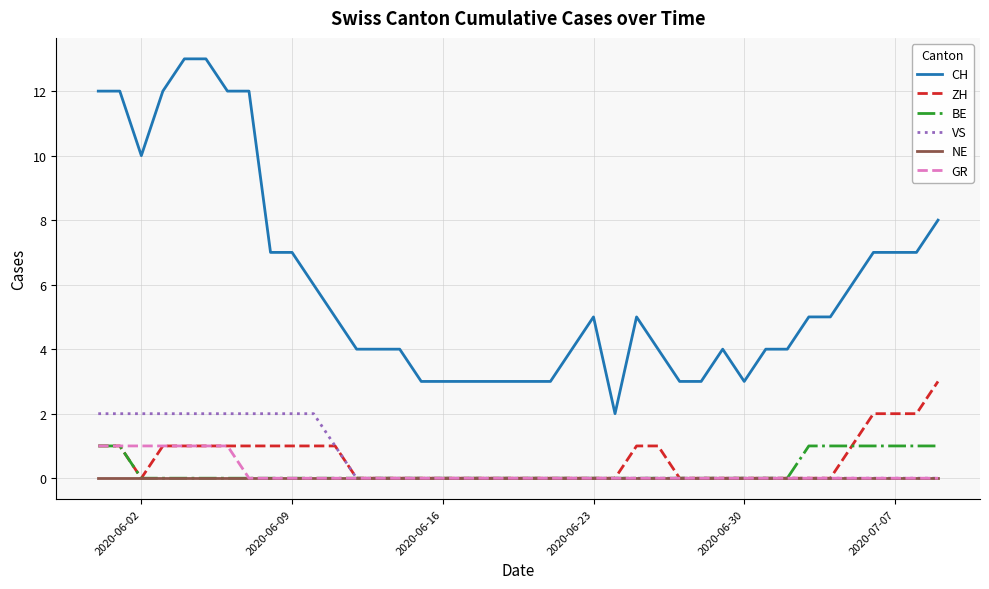

Does the chart have visible grid lines?

Yes